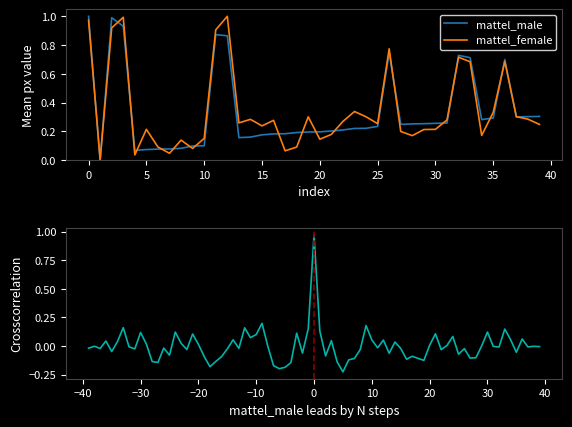

What is the difference between the second highest and second lowest values in the mattel_male series?

0.9